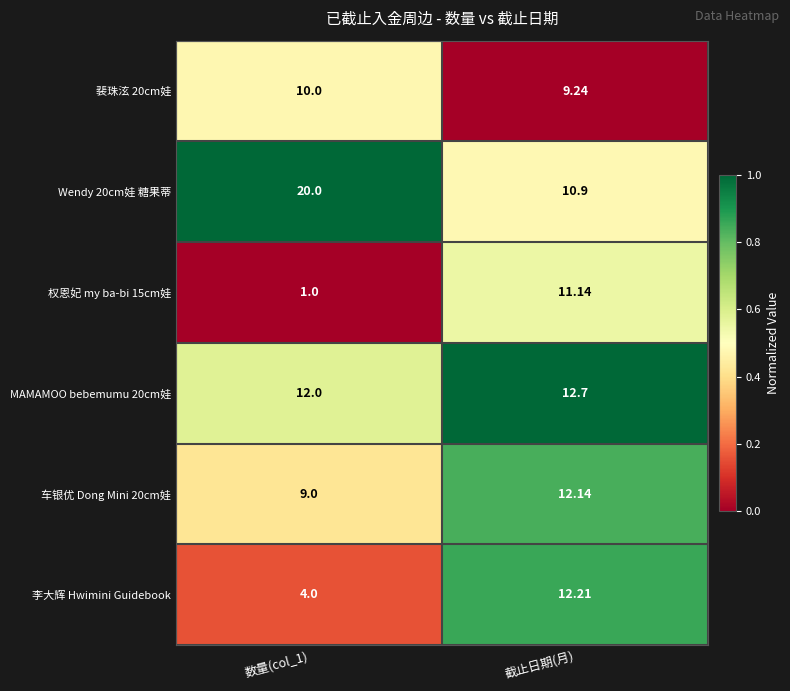

Is the value of 车银优 Dong Mini 20cm娃 at 截止日期(月) greater than the value of MAMAMOO bebemumu 20cm娃 at 截止日期(月)?

No